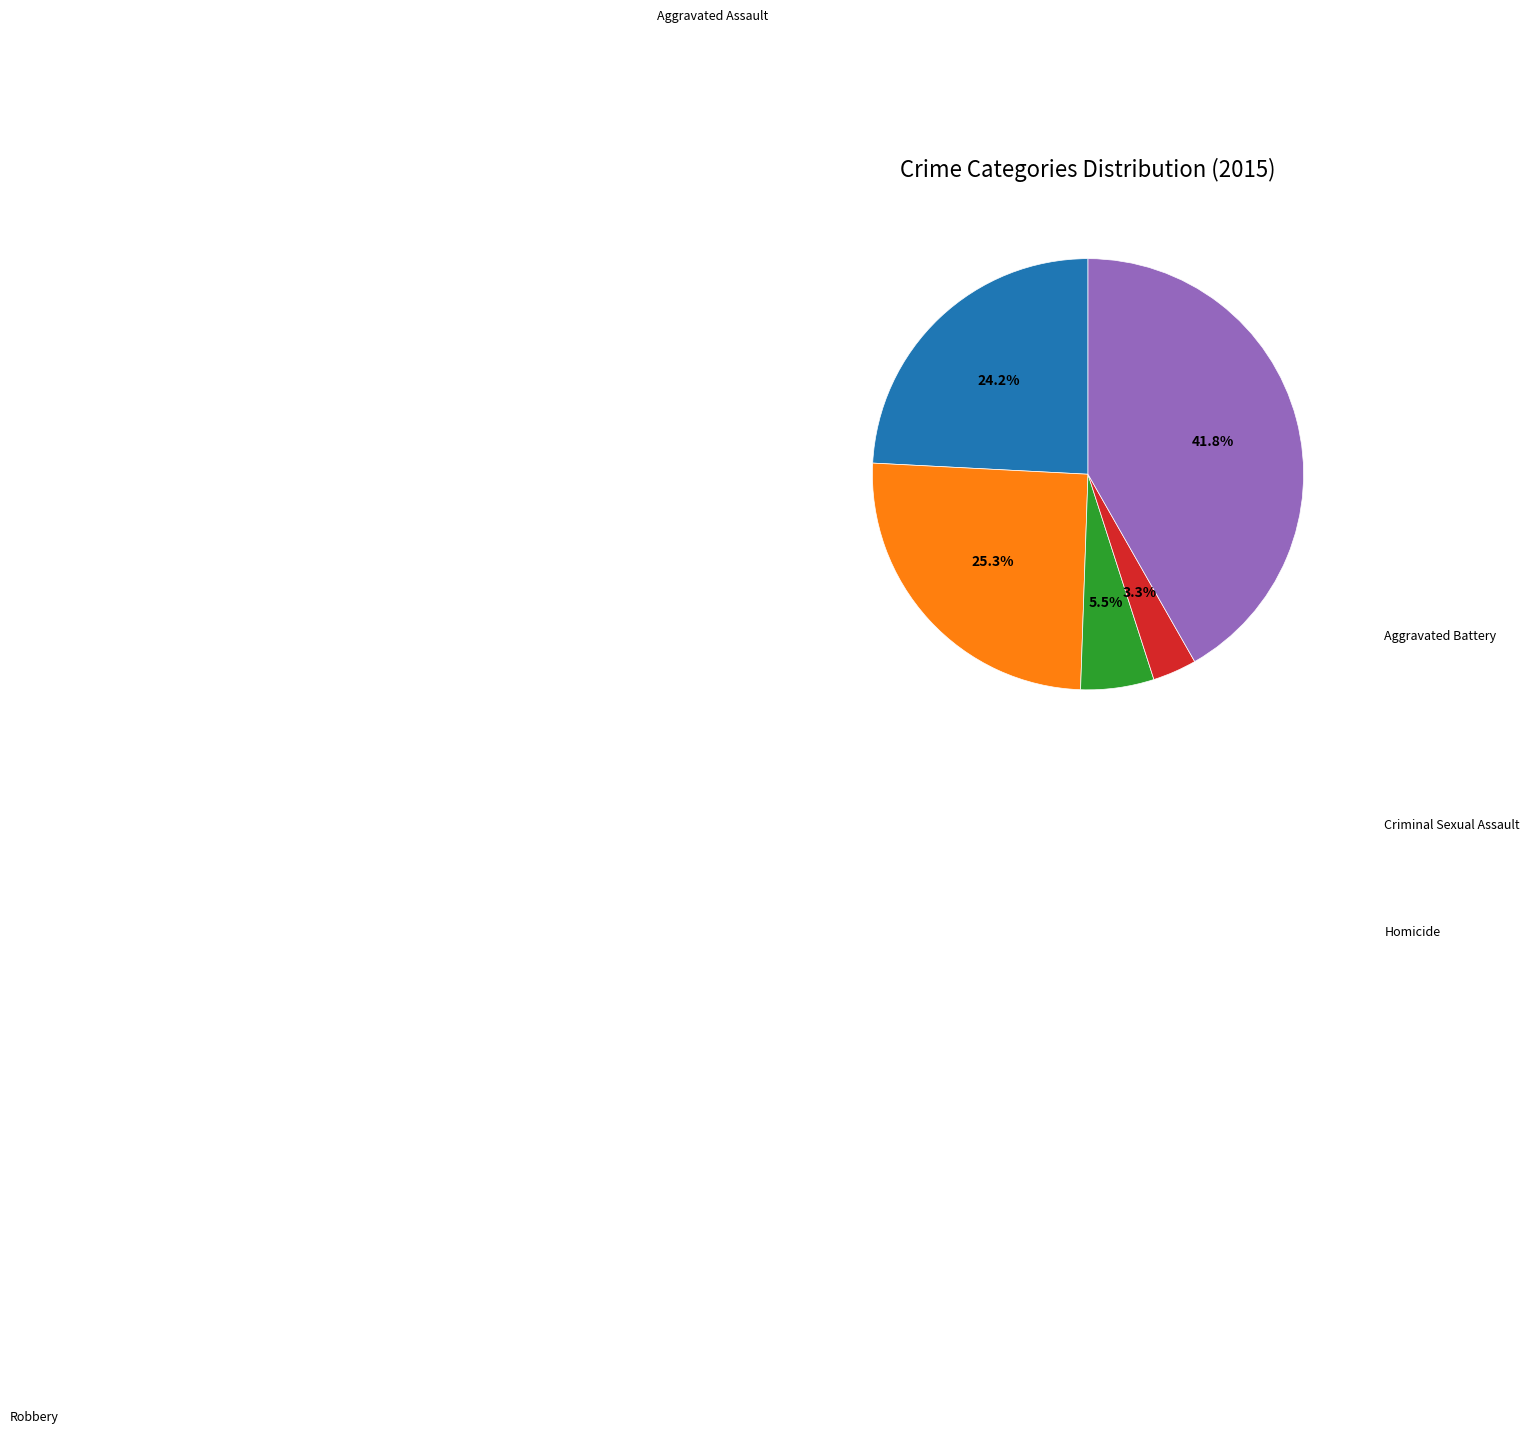

How many segments does this pie chart have?

5